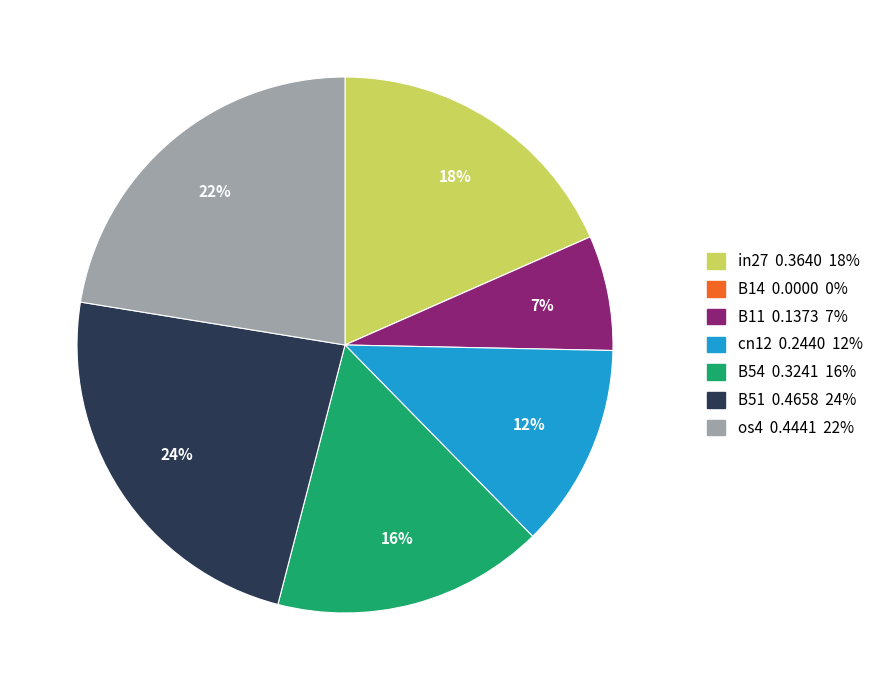

True or false: B11 0.1373 7% accounts for 1% of the total.

False